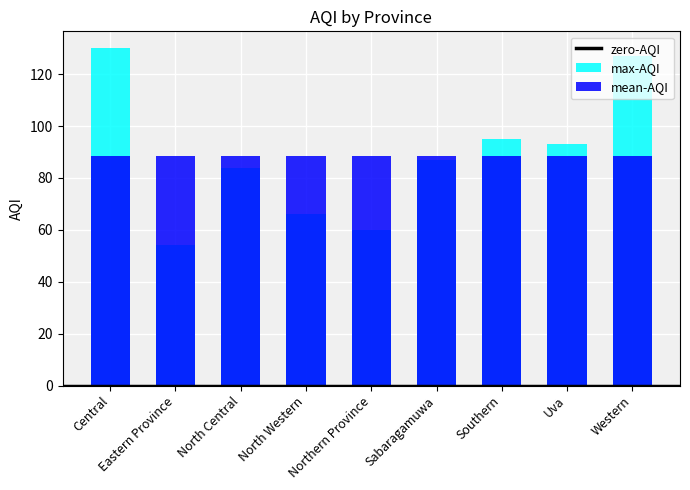

What is the value of the 3rd bar from the left?

84